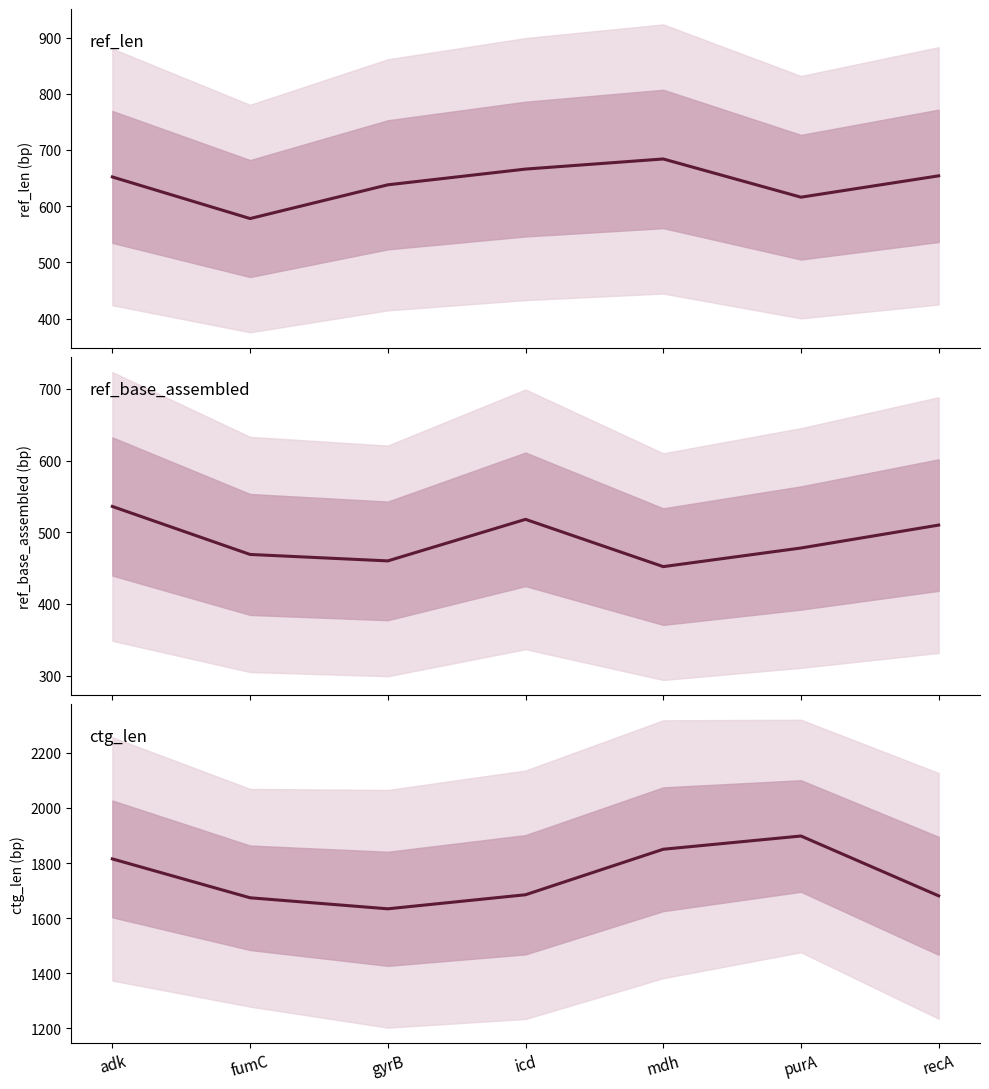

True or false: ctg_len and ref_len cross at least once.

False